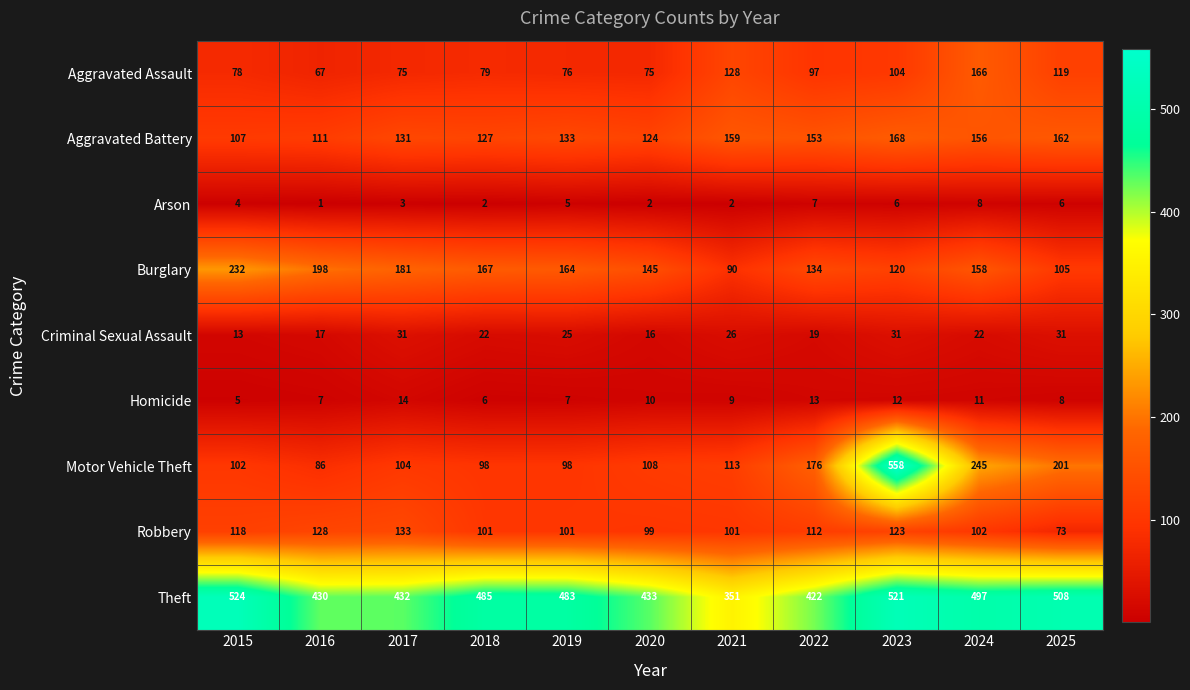

Between 2016 and 2021, which series saw the biggest shift?

Burglary